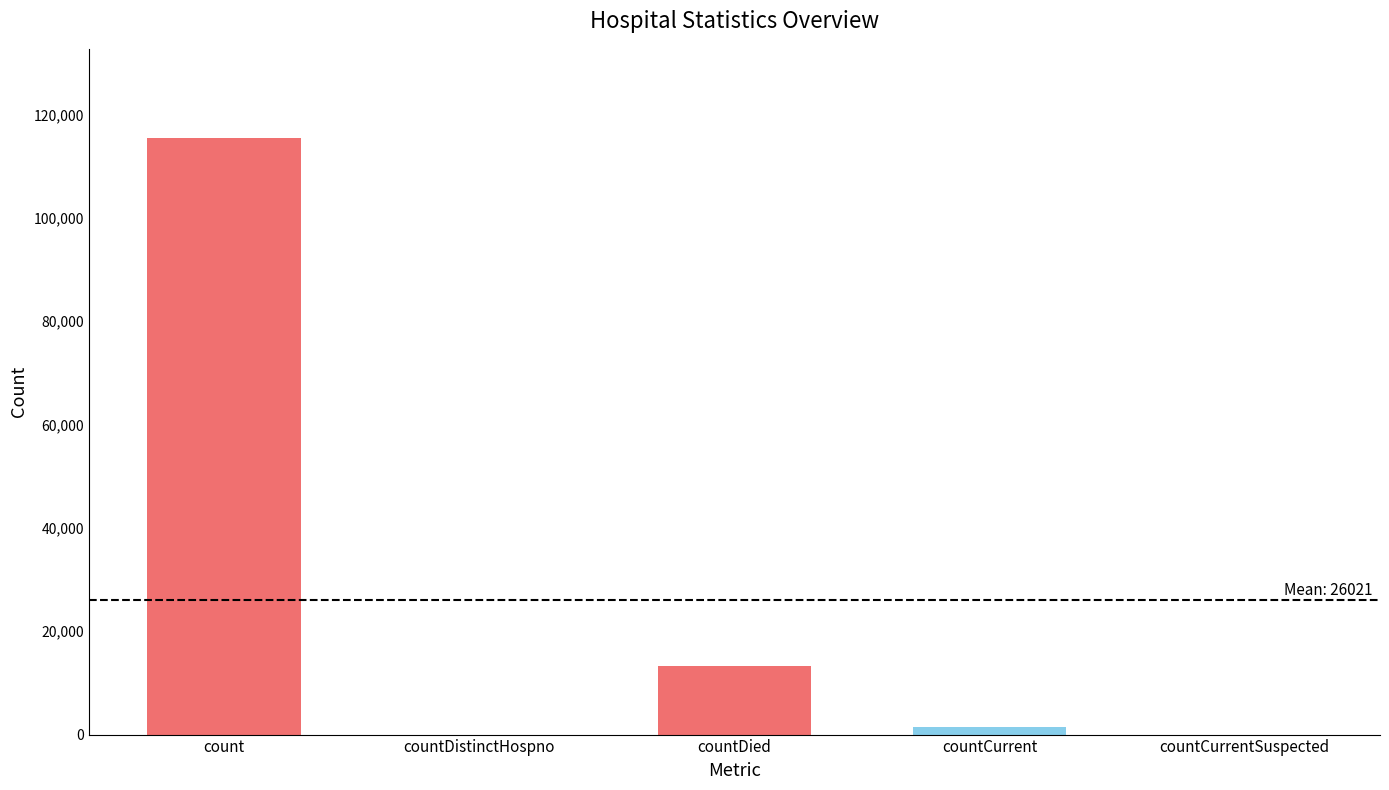

Are the bars horizontal?

No